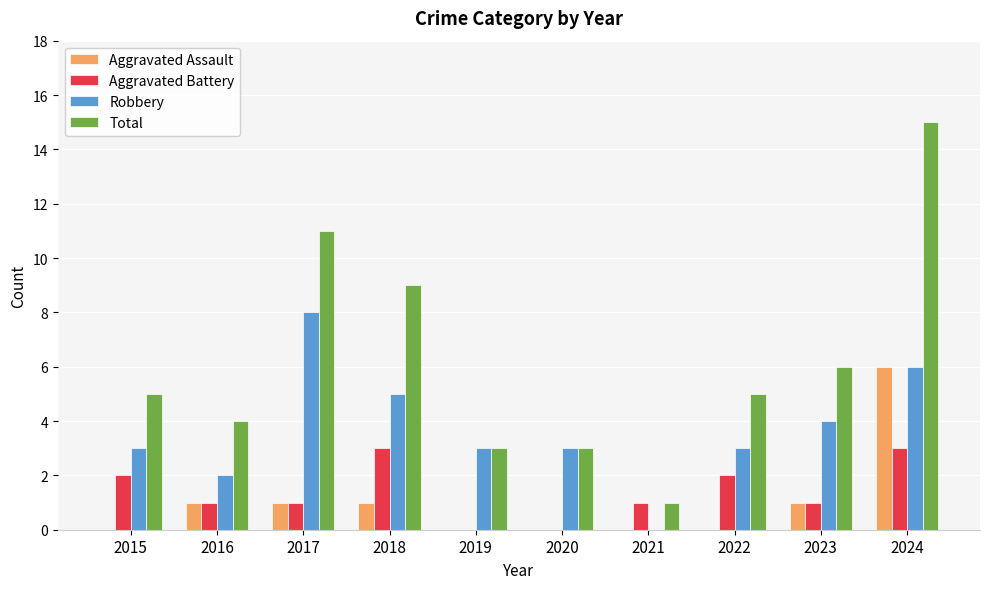

What is the difference between the Aggravated Battery values at 2022 and 2023?

1